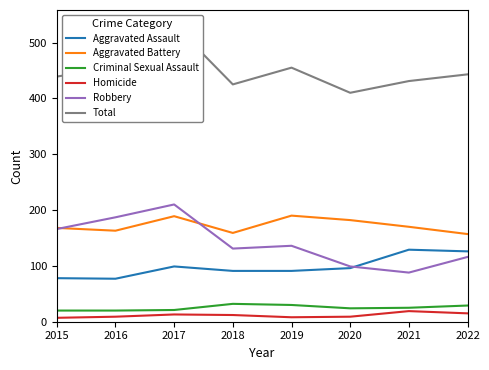

What is the sum of the Aggravated Battery values at 2021 and 2017?

359